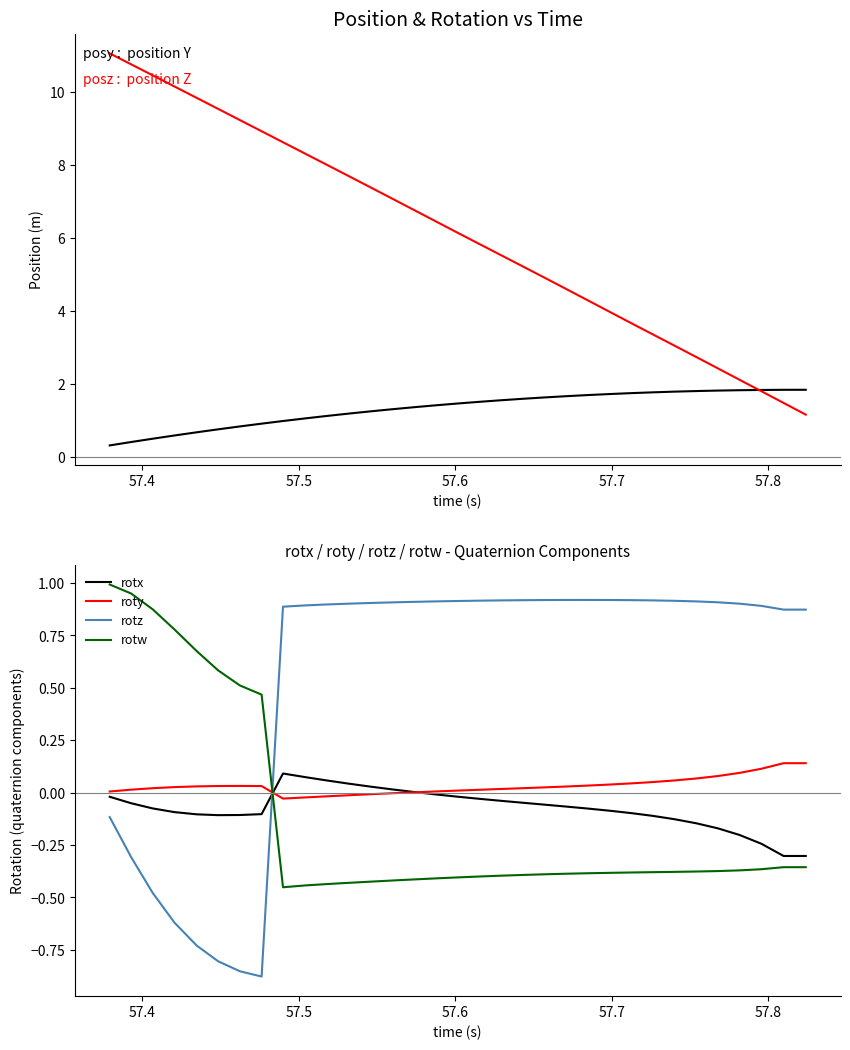

What is the value of the posy point at the 15th from the left?

1.4